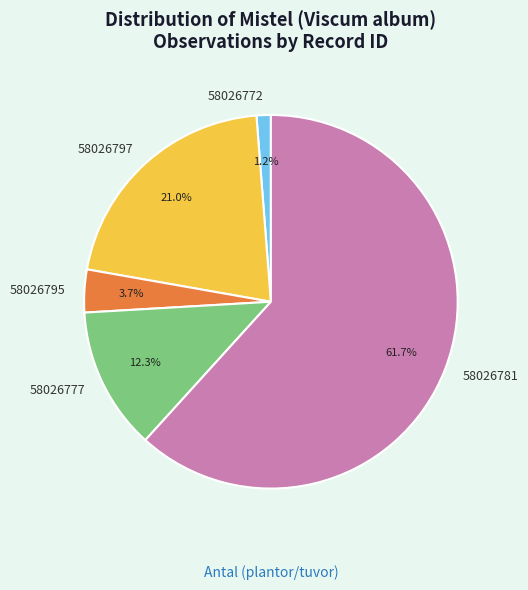

Is it true that 58026772 is 1% of the pie?

True